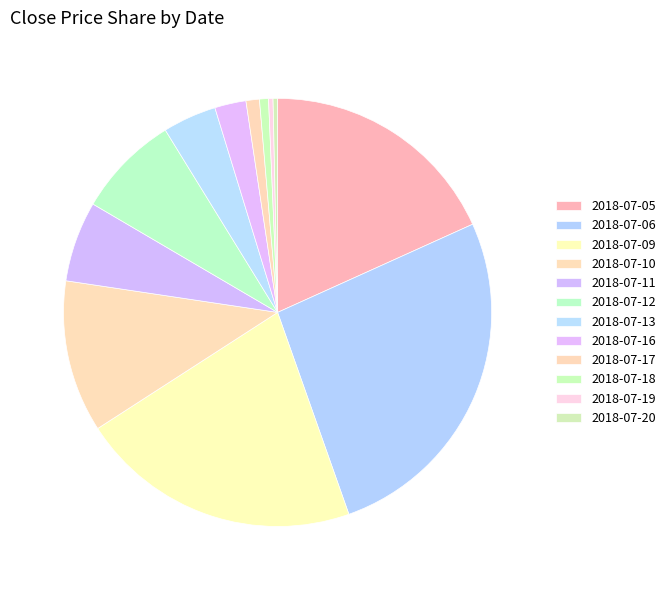

Does 2018-07-19 account for over 50% of the chart?

No